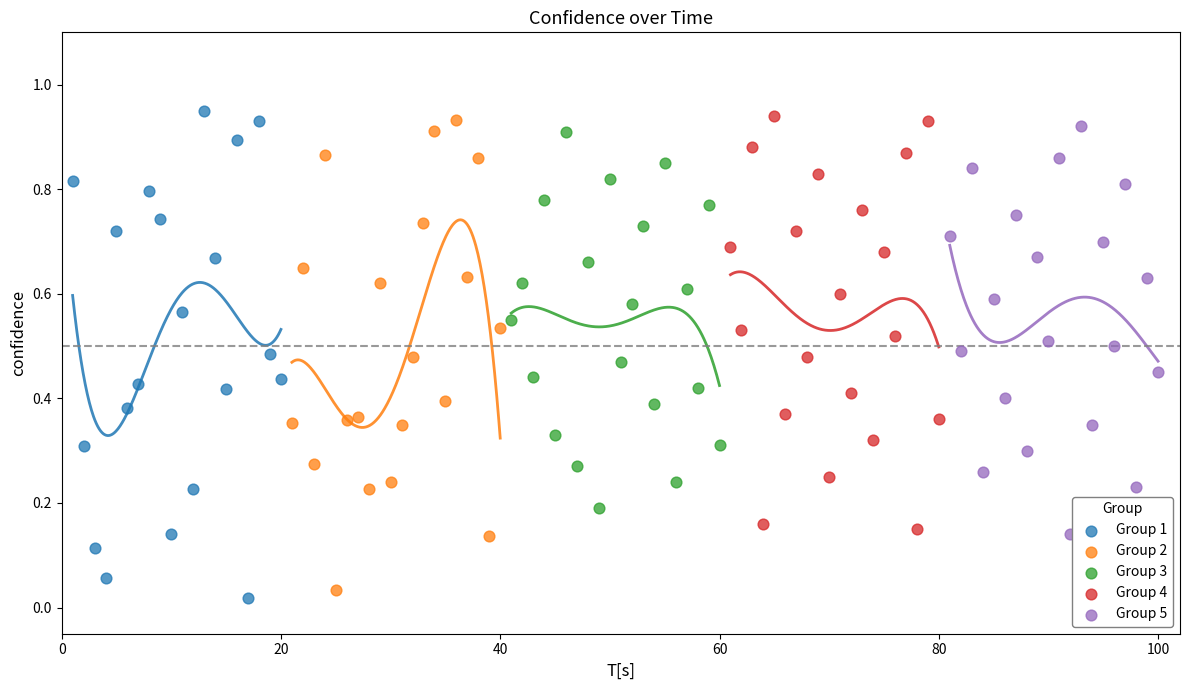

Which series has the largest Y range (max minus min)?

Group 1